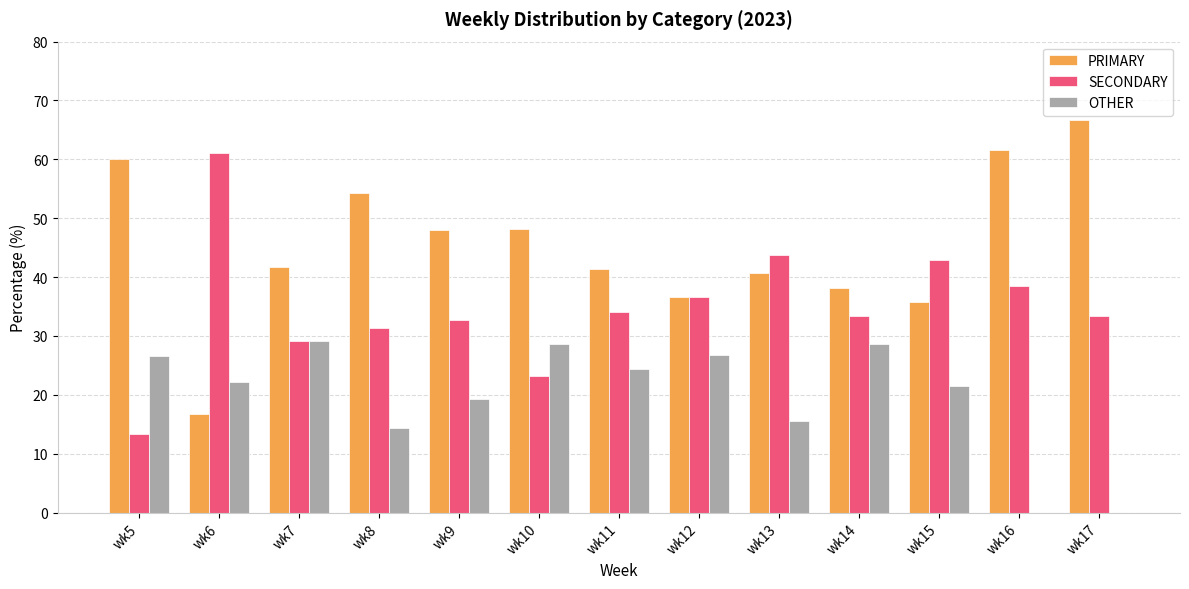

Where does the SECONDARY series first go above 33?

wk6